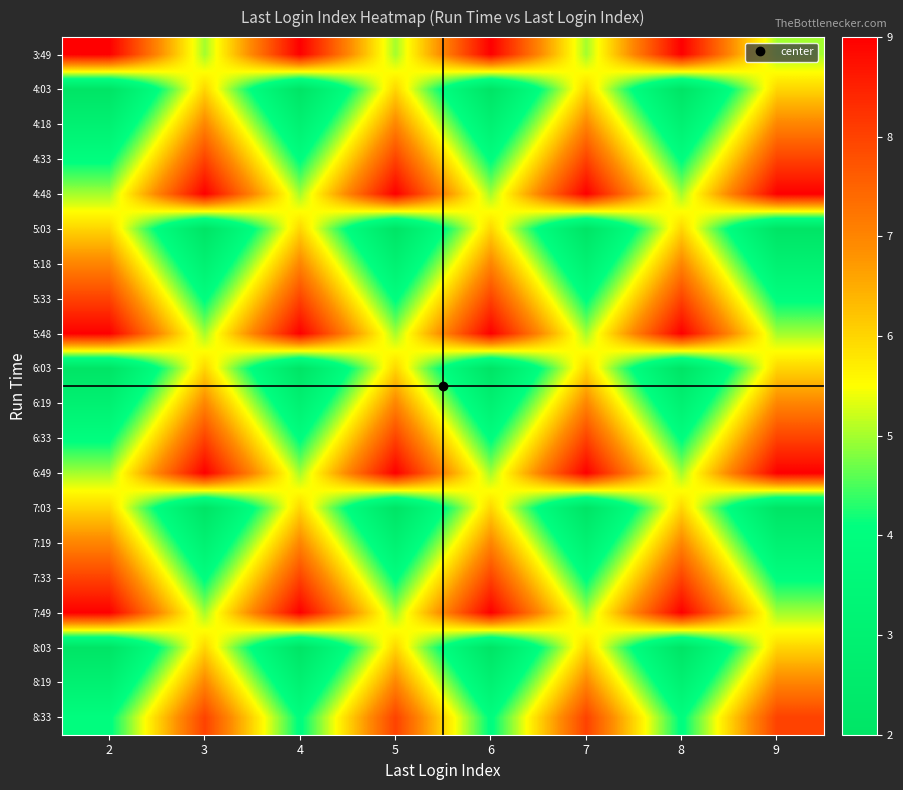

Which label corresponds to the smallest value in the chart?

2